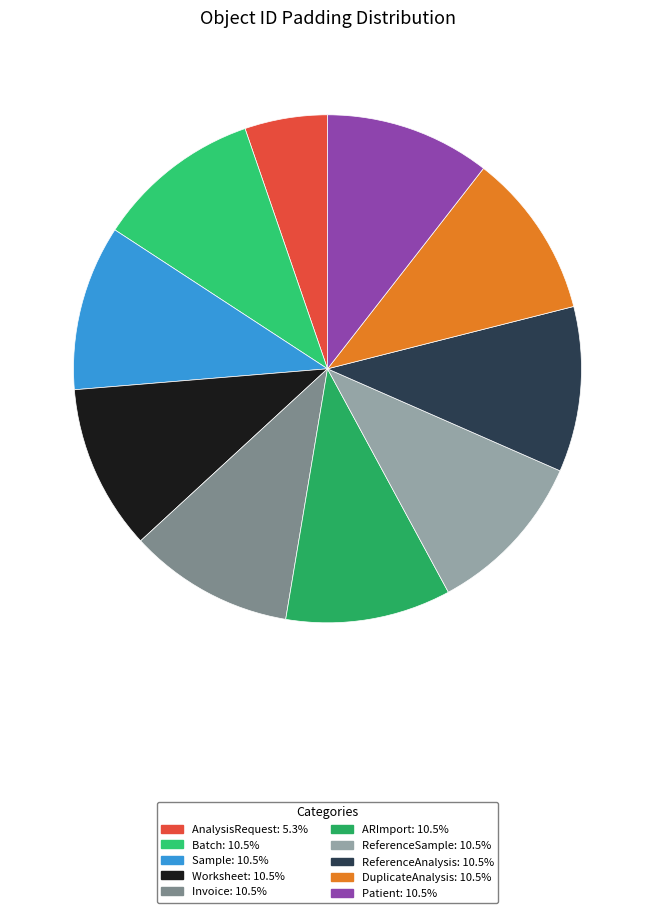

What is the total percentage of ReferenceAnalysis and Sample?

21.1%